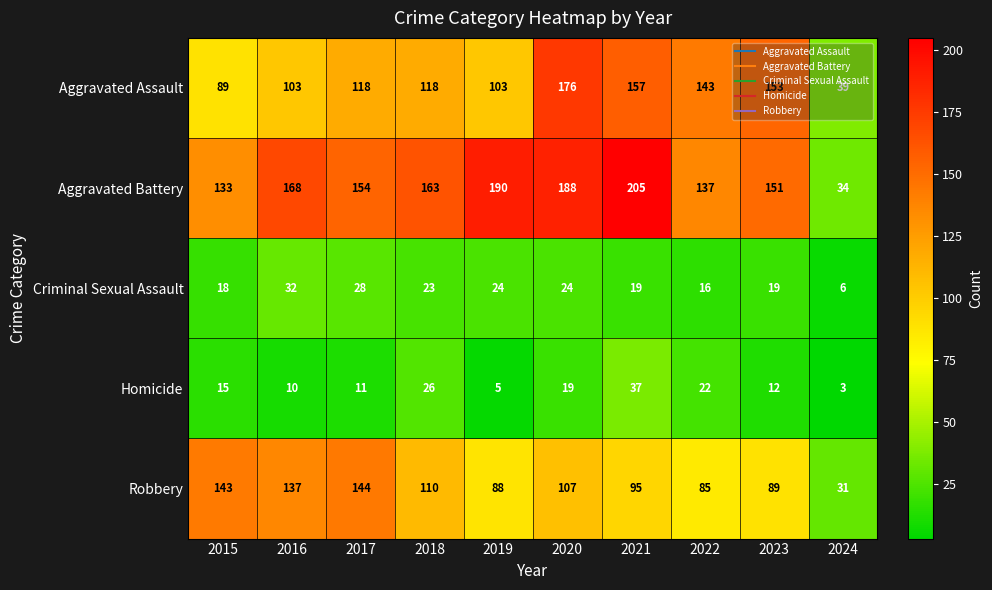

Which category has the lowest value across all series?

2024